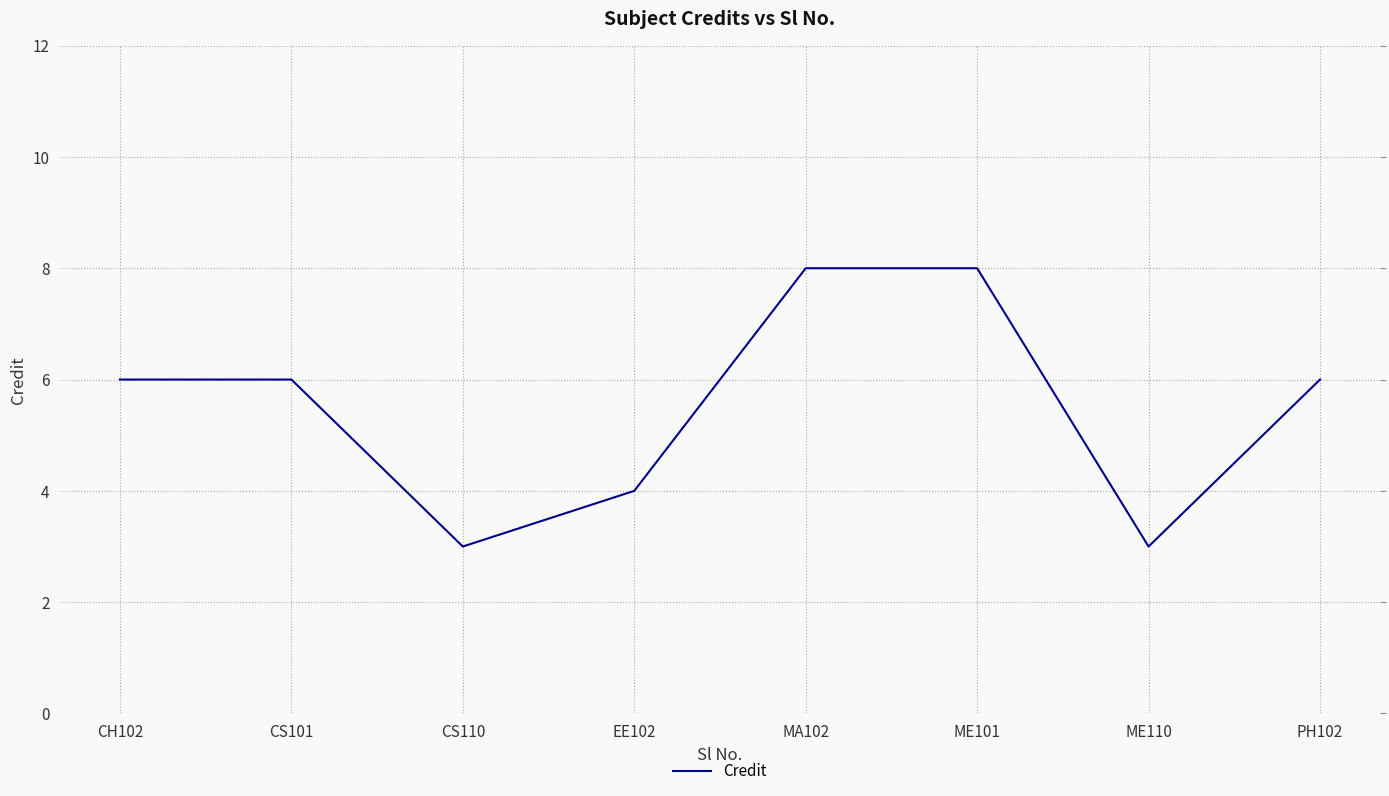

What is the greatest value displayed?

8